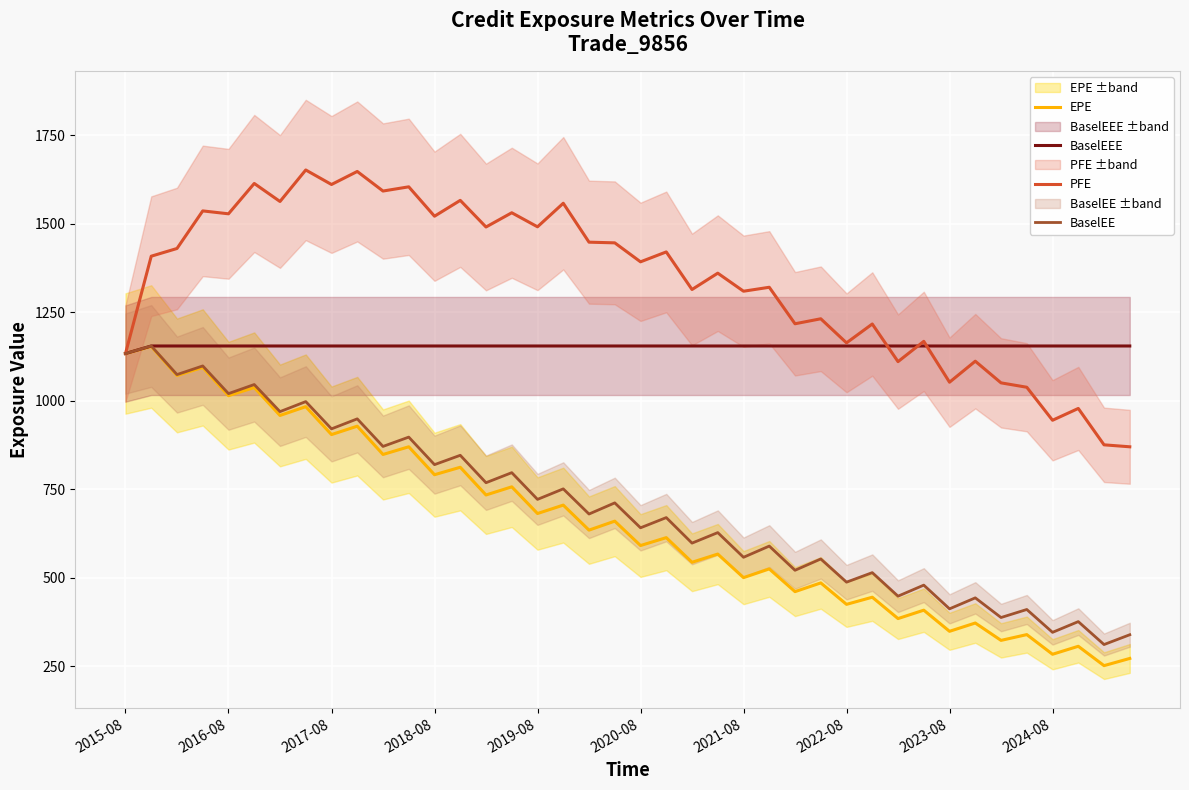

Is it true that PFE equals 1539.3 at 31?

False